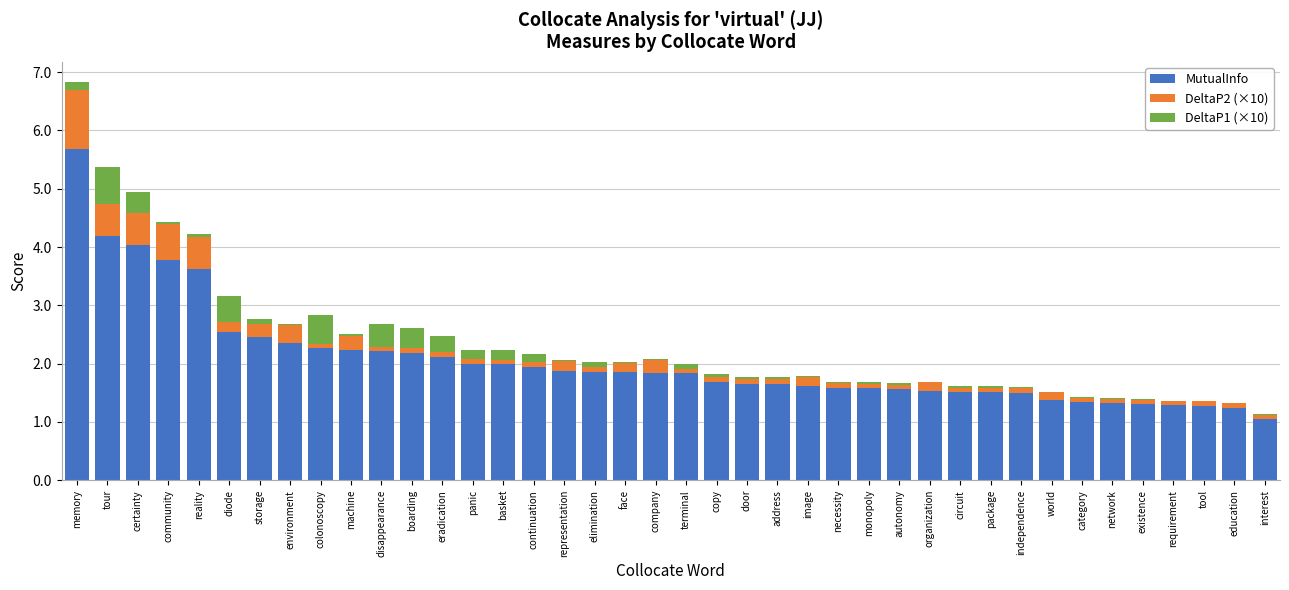

The value of MutualInfo at environment is 3.6. True or false?

False